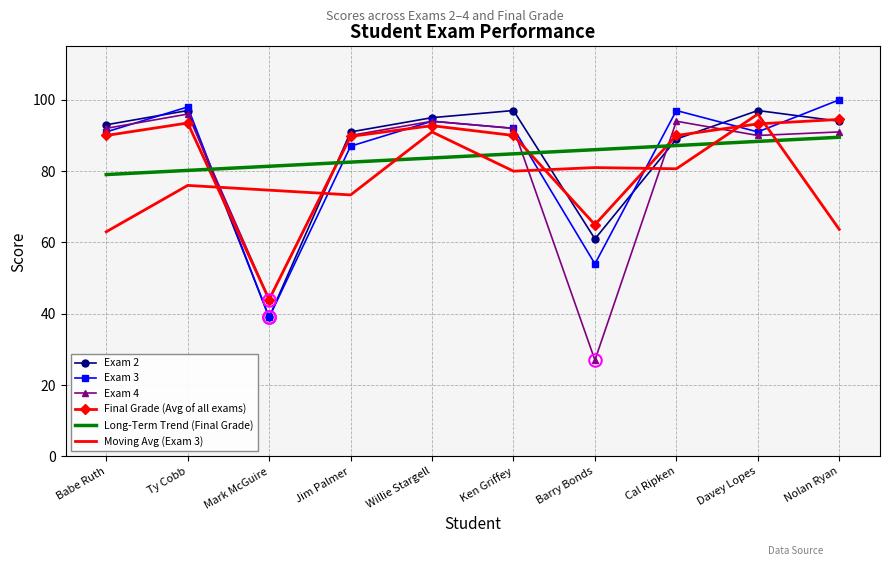

What is the sum of the Exam 2 values at Ken Griffey and Barry Bonds?

158.0